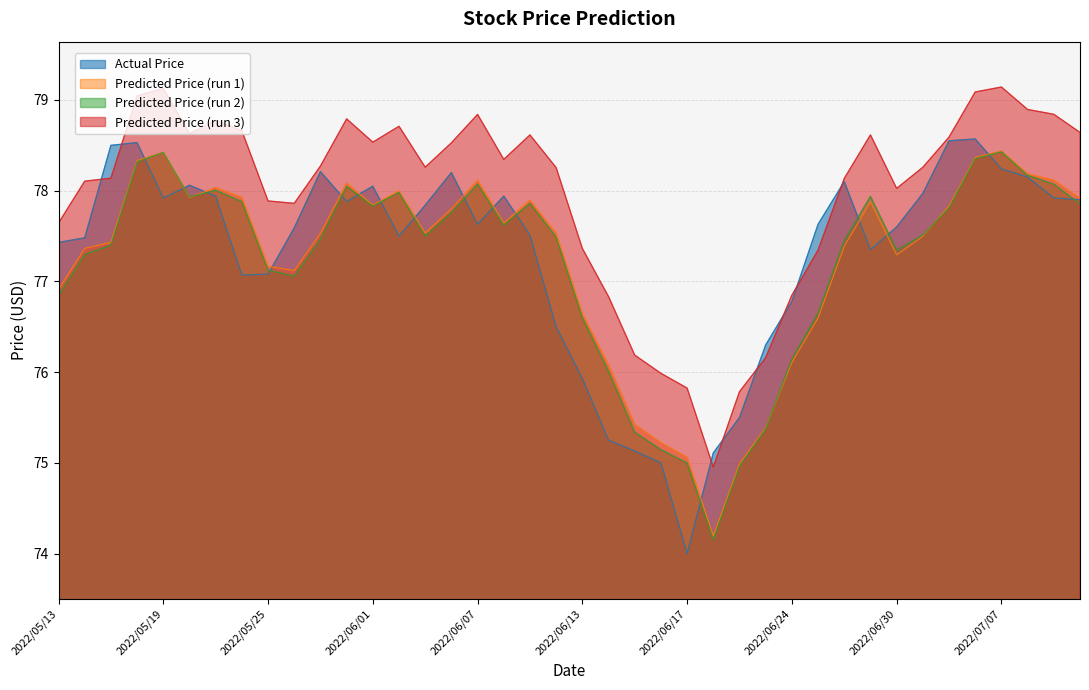

True or false: Predicted Price (run 1) and Predicted Price (run 3) cross at least once.

False